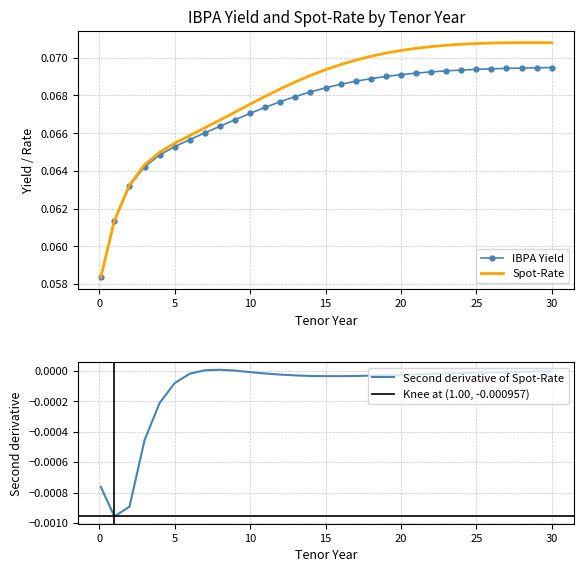

What is the value of the Spot-Rate point at the 27th from the left?

0.1